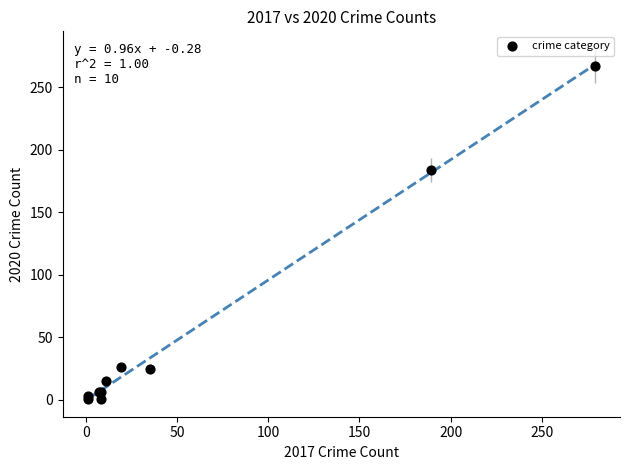

What Y value in the scatter plot is closest to 134?

184